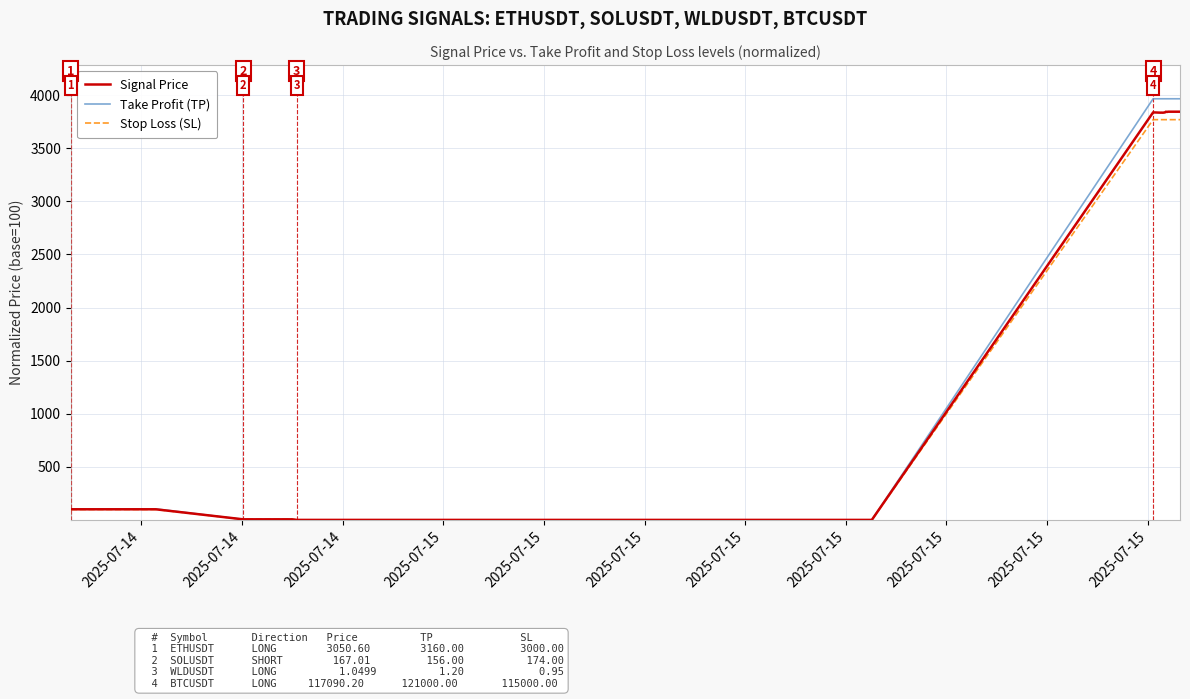

Which series has the largest range (max minus min)?

Take Profit (TP)